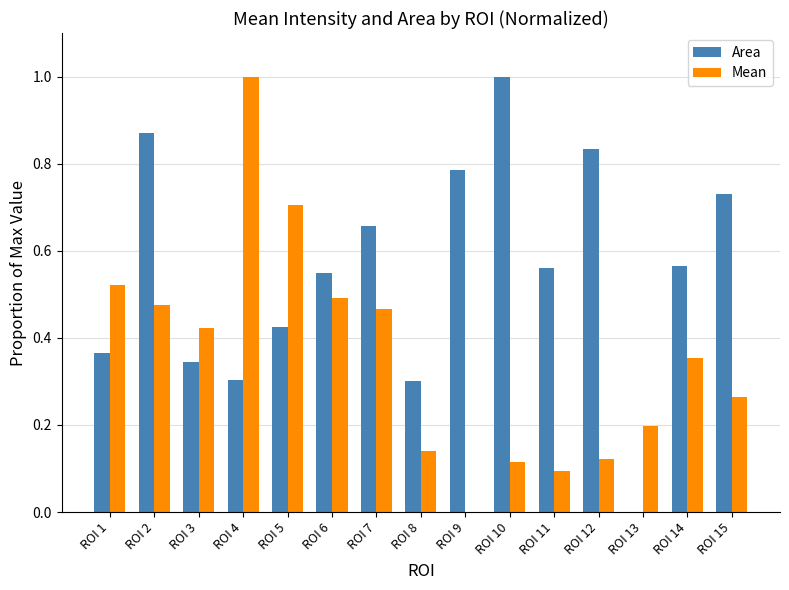

What is the sum of the Area values at ROI 2 and ROI 10?

1.9